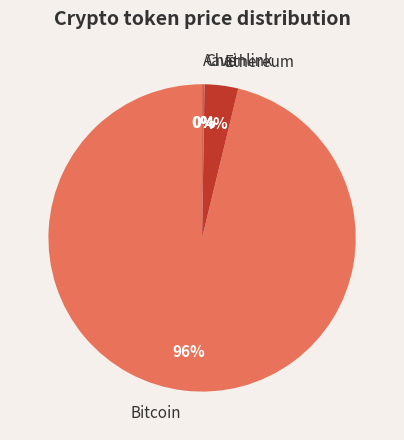

The Ethereum slice represents 4% of the pie. True or false?

True